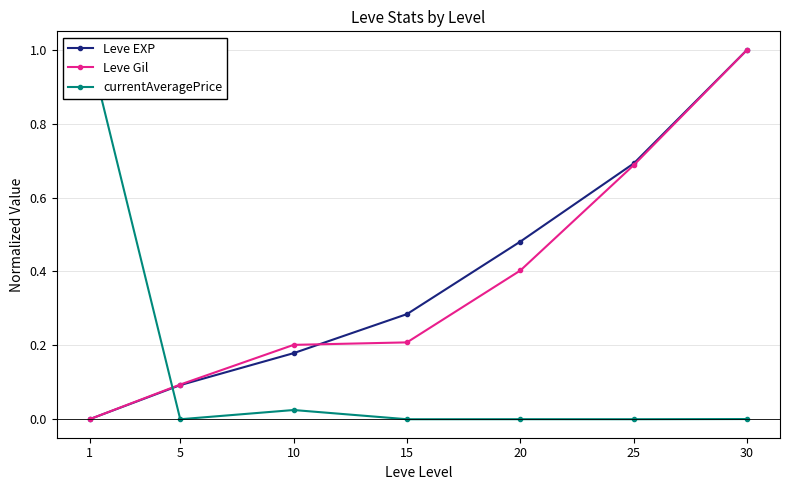

Count the number of categories in the chart.

7